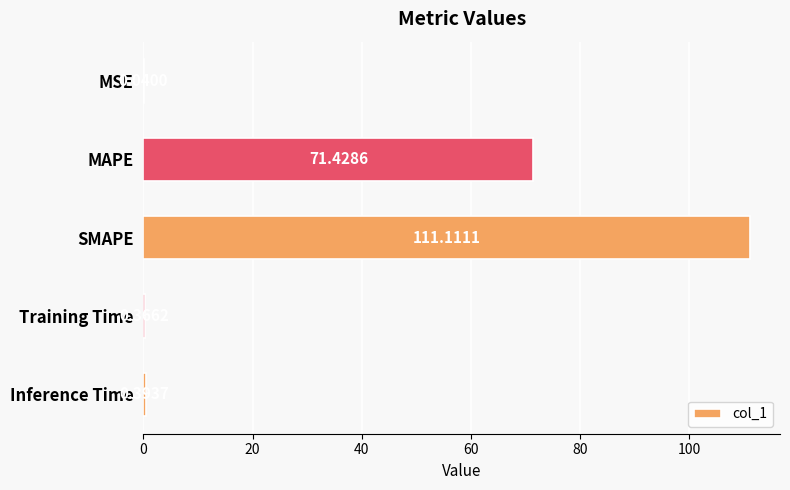

Which label corresponds to the largest value in the chart?

SMAPE